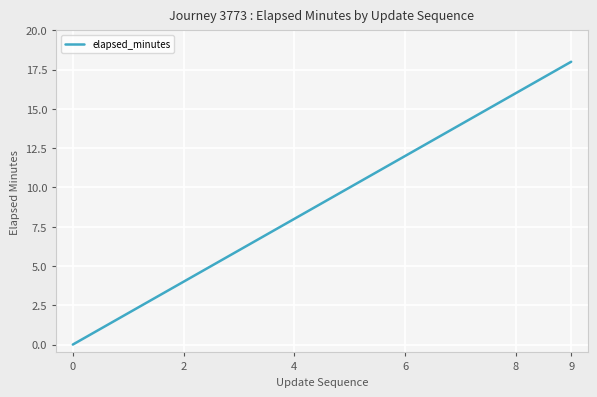

What is the difference between the maximum and minimum values?

18